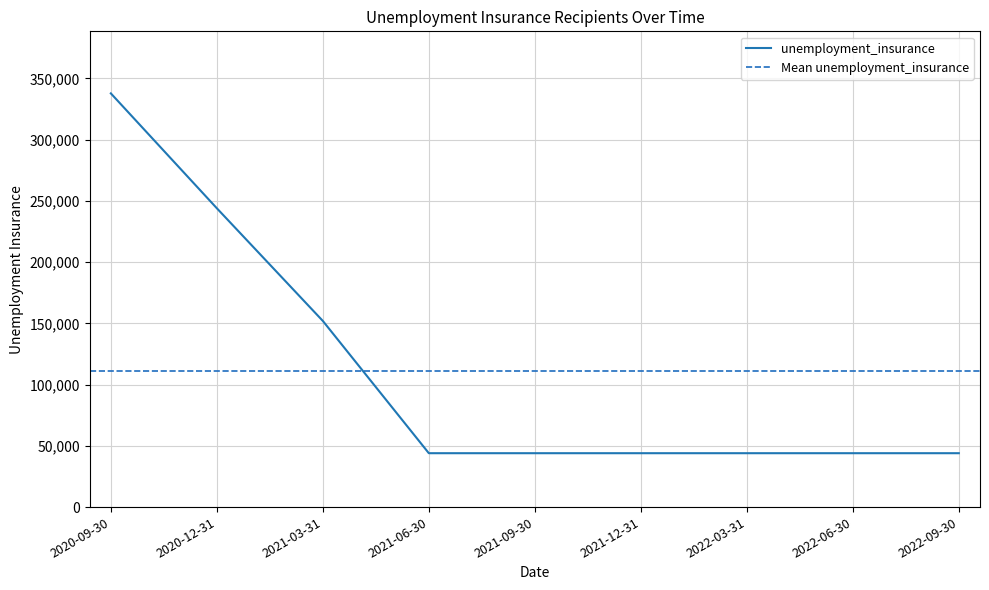

Rank the categories by value from lowest to highest.

2021-06-30, 2021-09-30, 2021-12-31, 2022-03-31, 2022-06-30, 2022-09-30, 2021-03-31, 2020-12-31, 2020-09-30